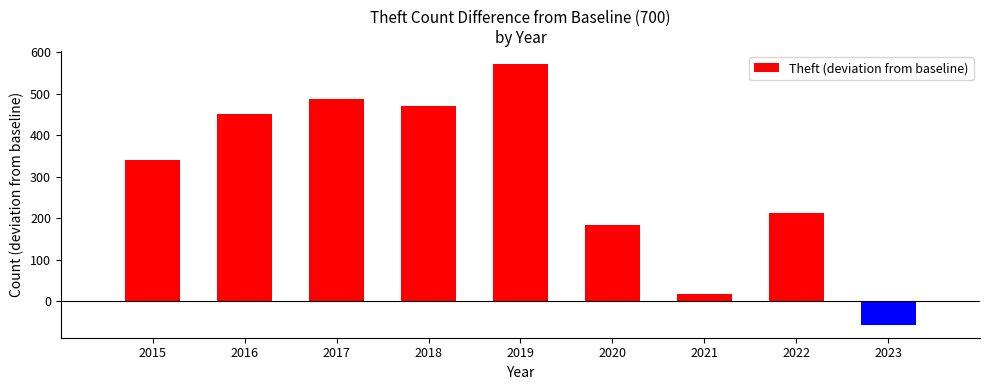

Which has a higher value, 2018 or 2016?

2018